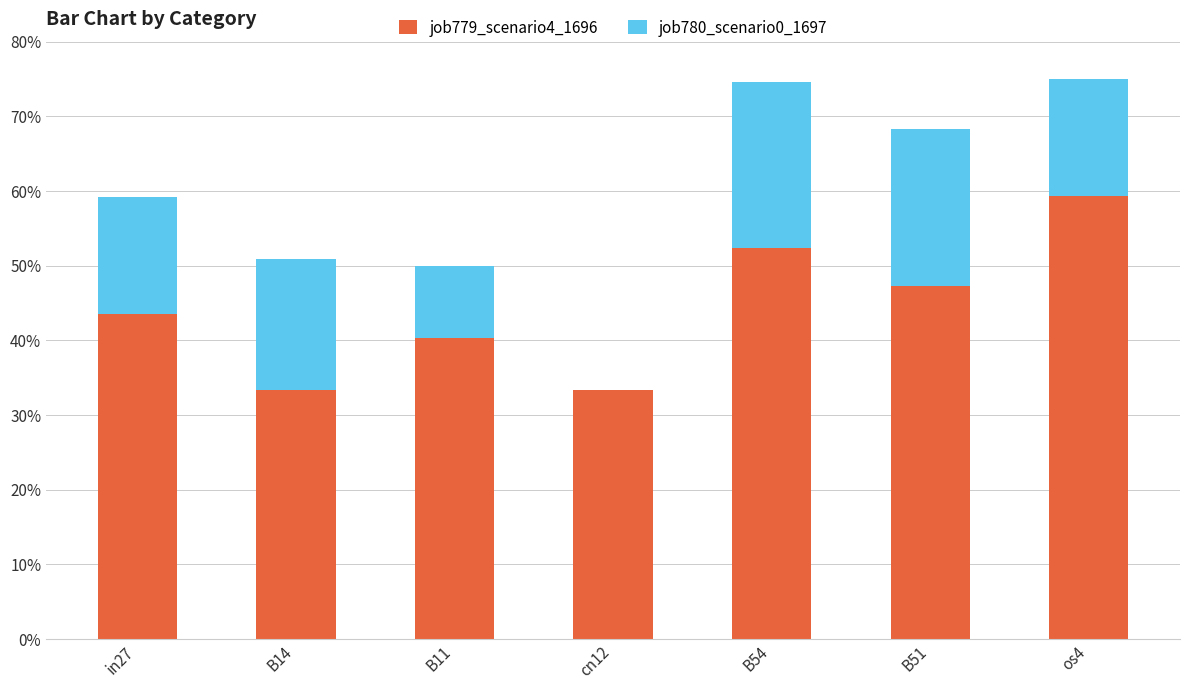

Are the bars grouped side by side (vs. stacked)?

No